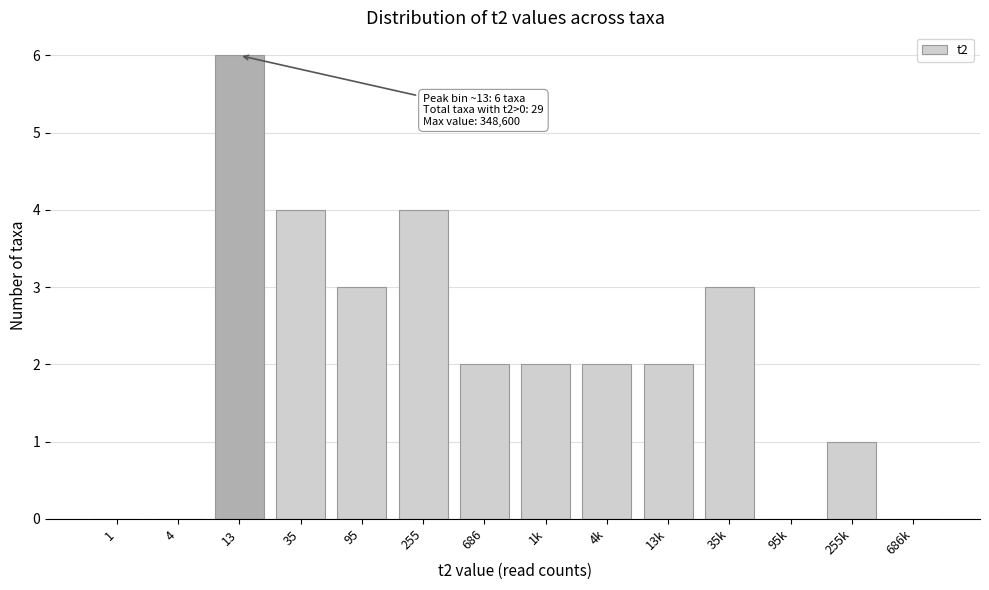

Reading left to right, extract all data points from this chart.

1=0	4=0	13=6	35=4	95=3	255=4	686=2	1k=2	4k=2	13k=2	35k=3	95k=0	255k=1	686k=0